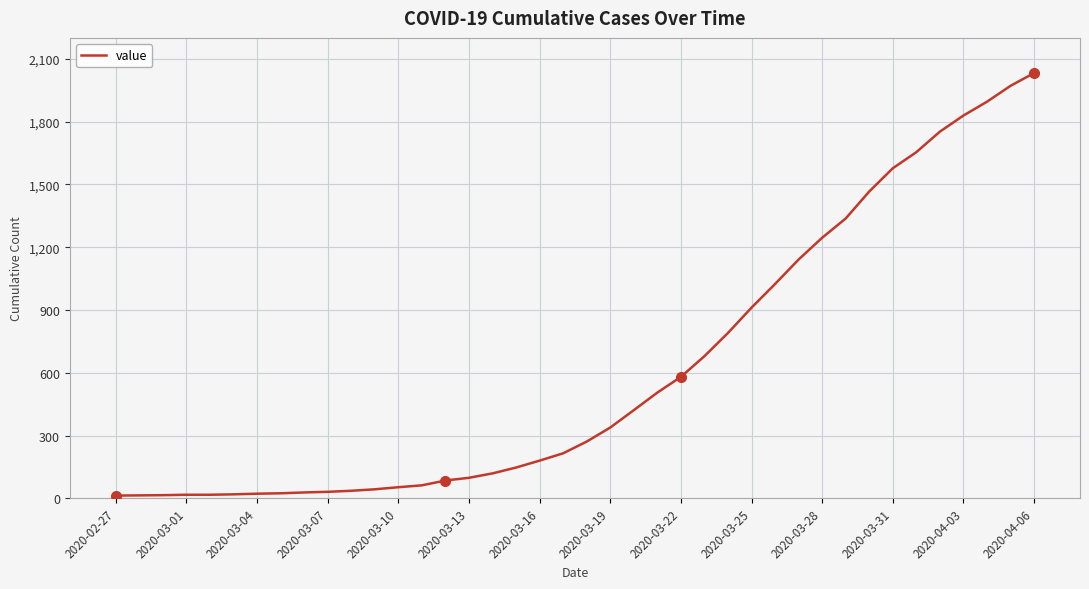

Which category has the highest value across all series?

2020-04-06